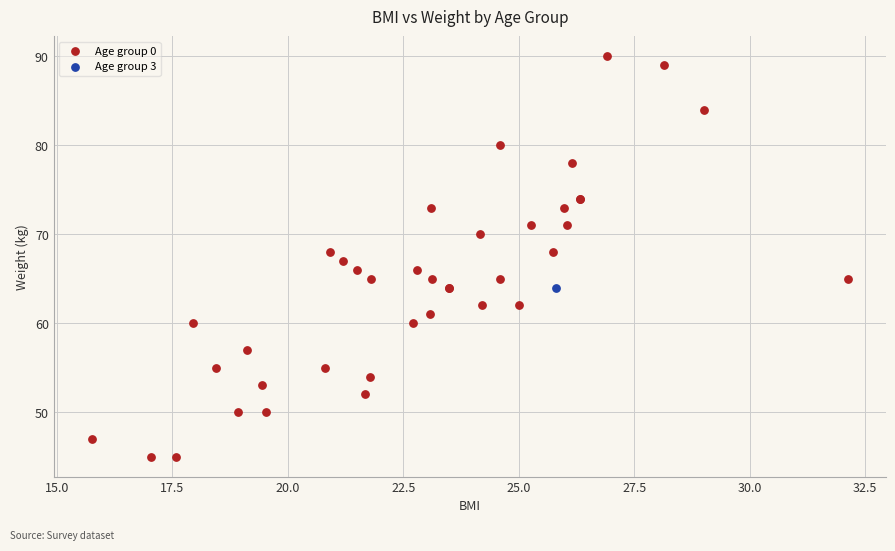

What are all the series names shown in the legend?

Age group 0, Age group 3